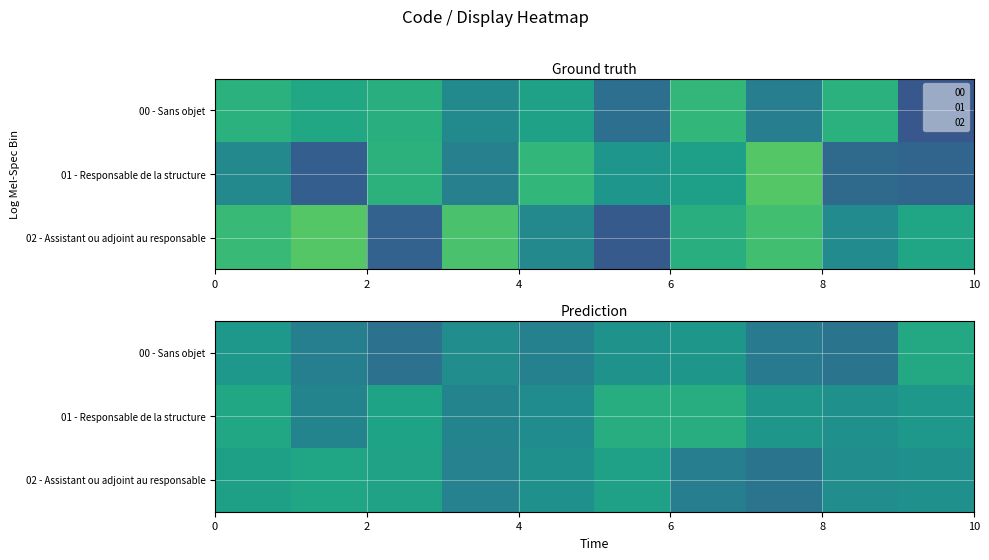

What is the difference between the second highest and minimum values in the 02 - Assistant ou adjoint au responsable series?

0.1